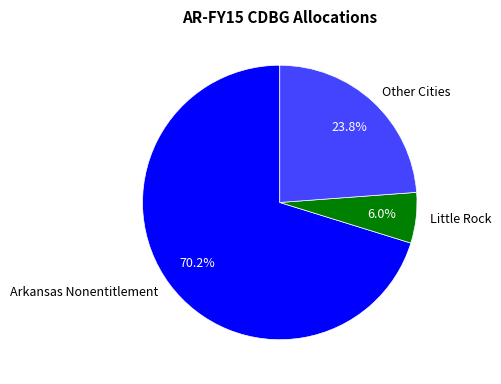

What percentage do Little Rock and Other Cities together represent?

29.8%